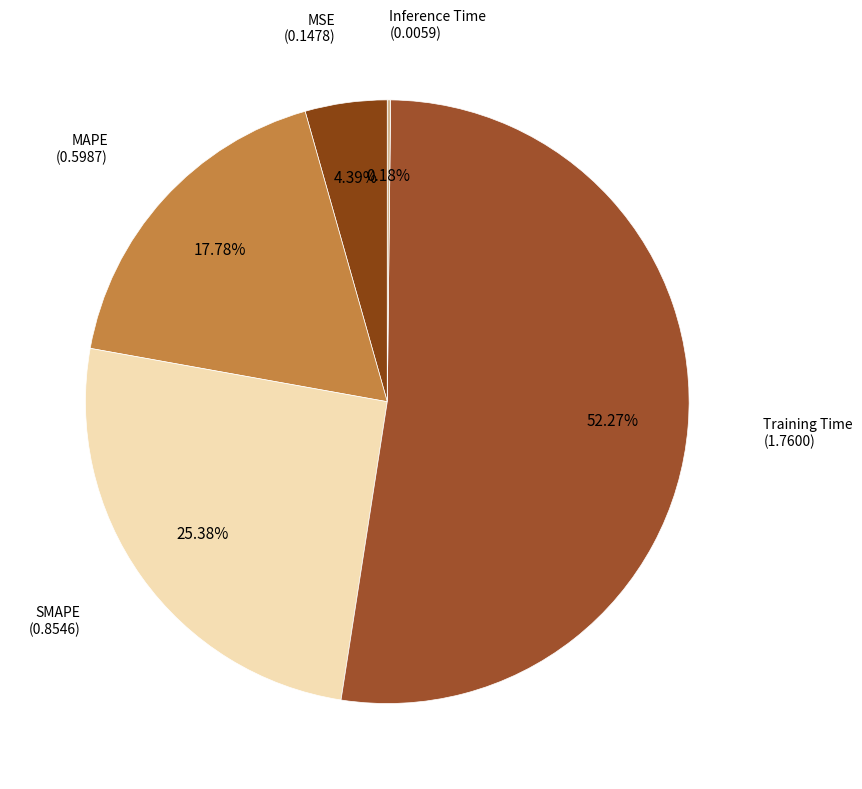

Rank the categories by value from highest to lowest.

Training Time, SMAPE, MAPE, MSE, Inference Time